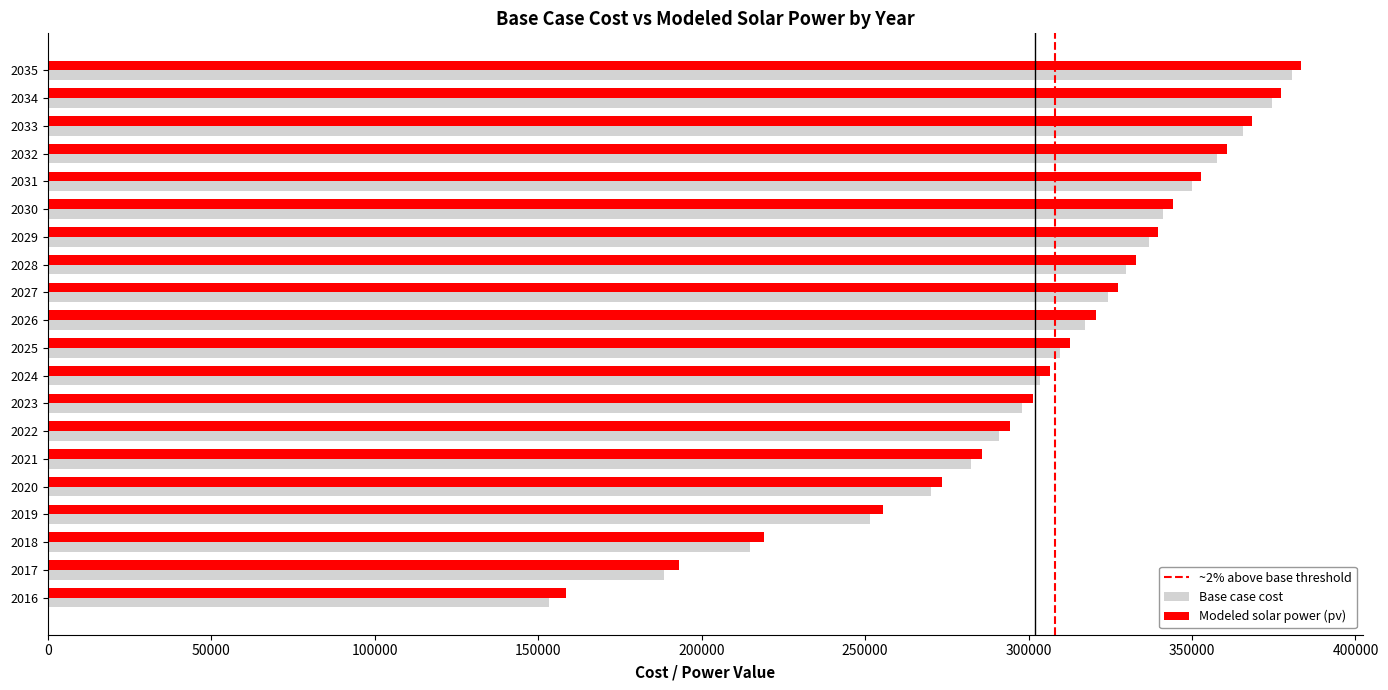

The Base case cost series shows 282347.6 at 2021. True or false?

True